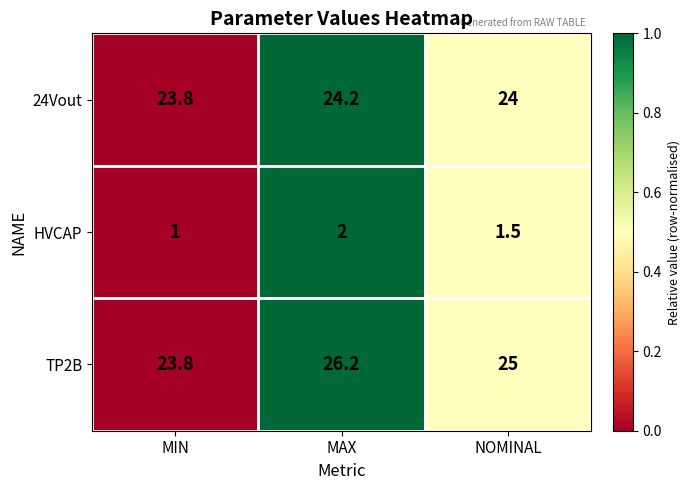

At which category is the sum across all series the highest?

MAX